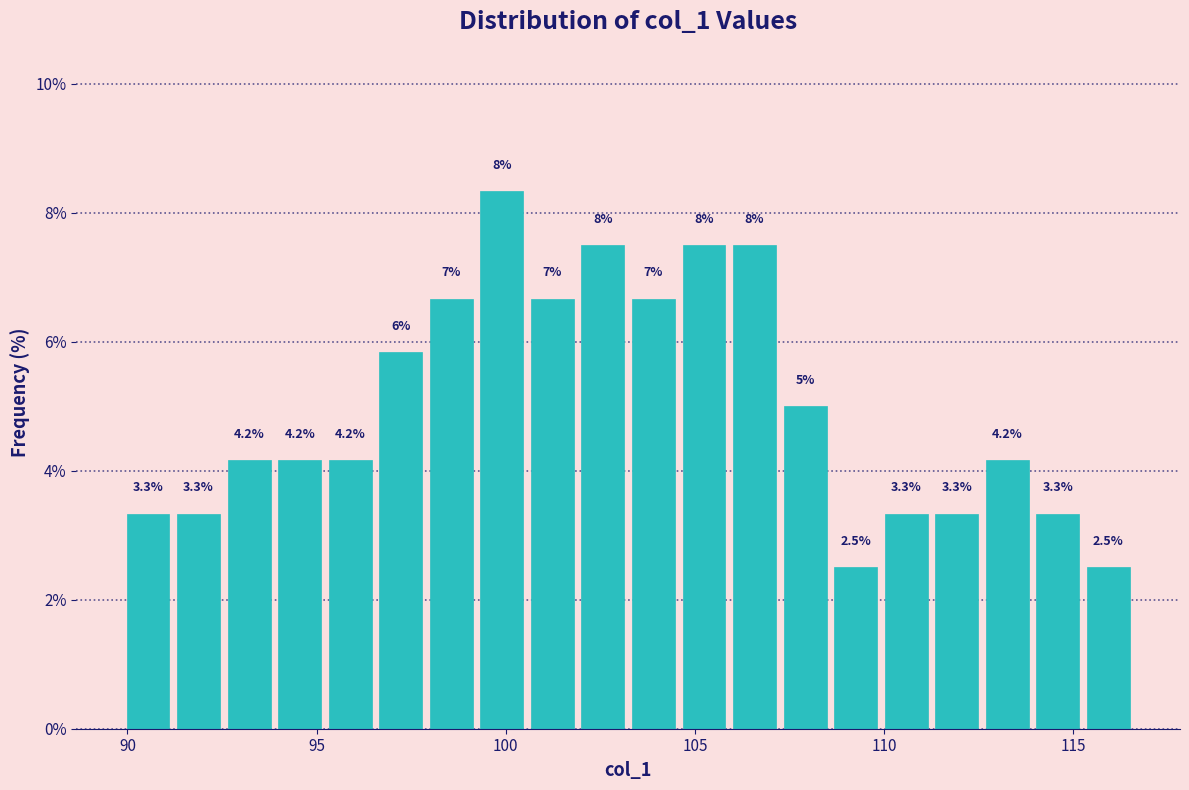

Read against the x-axis, roughly where is the centre of the tallest bar?

100.0